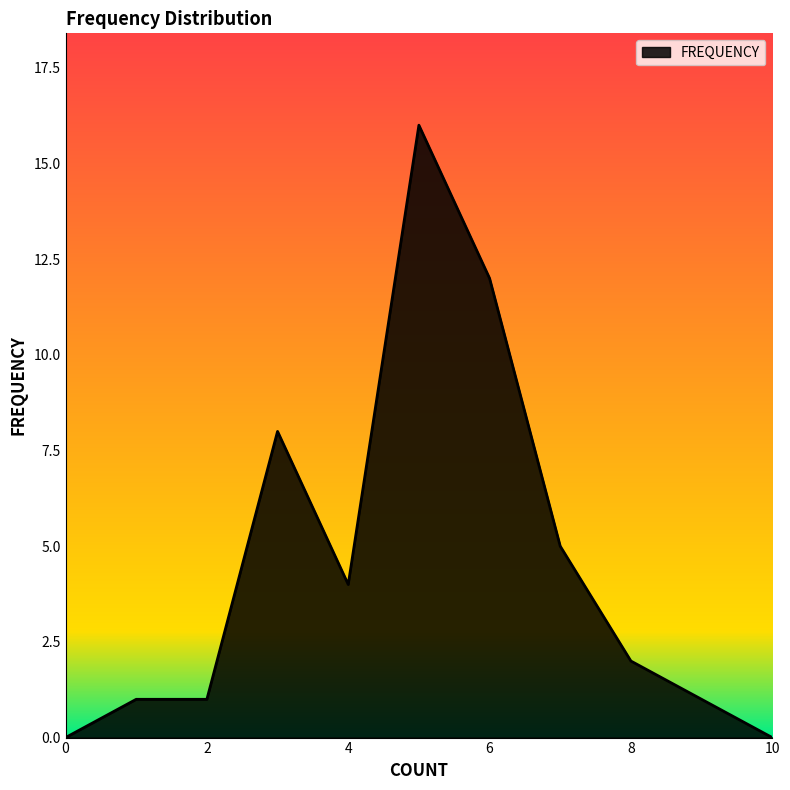

What is the difference between the maximum and minimum values?

16